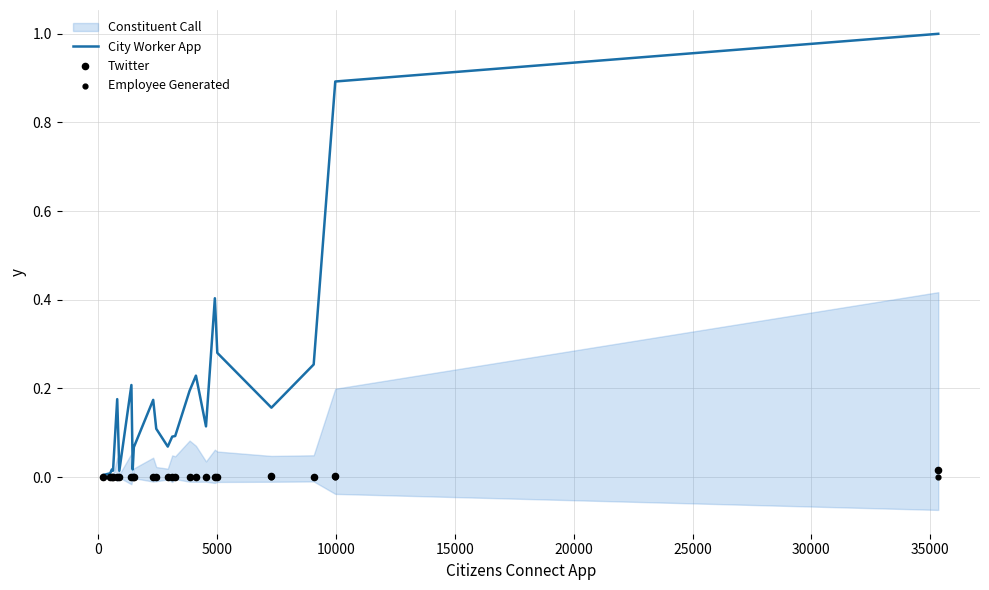

At how many categories does at least one series exceed 0?

23